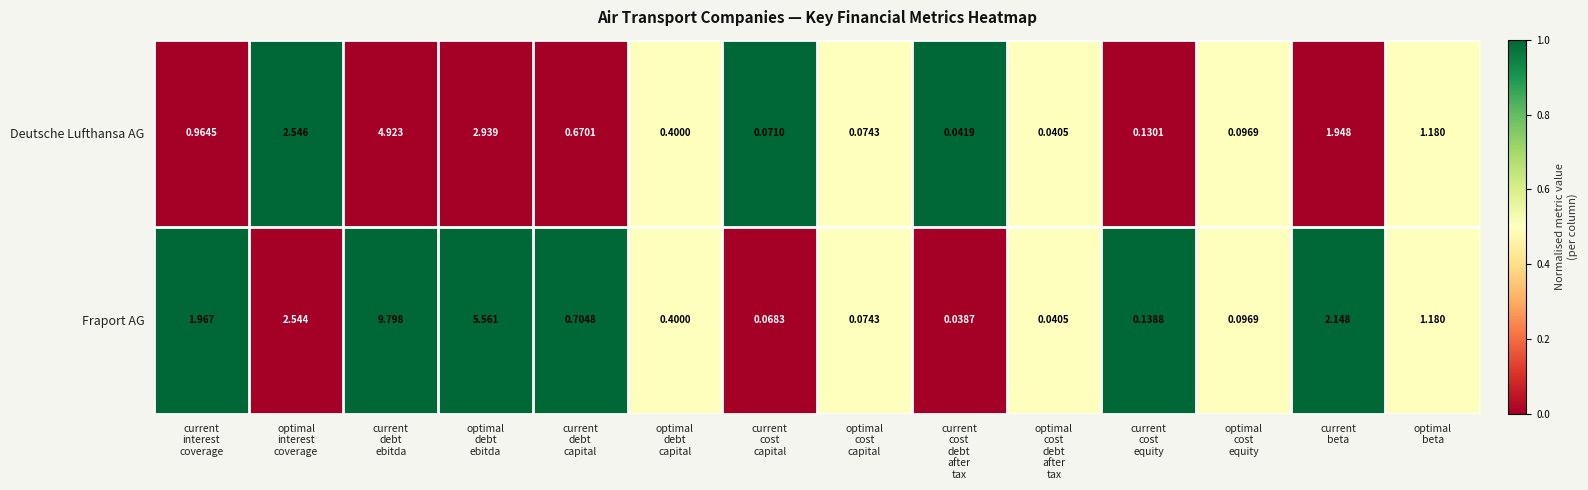

Which series has the widest spread of values?

Fraport AG